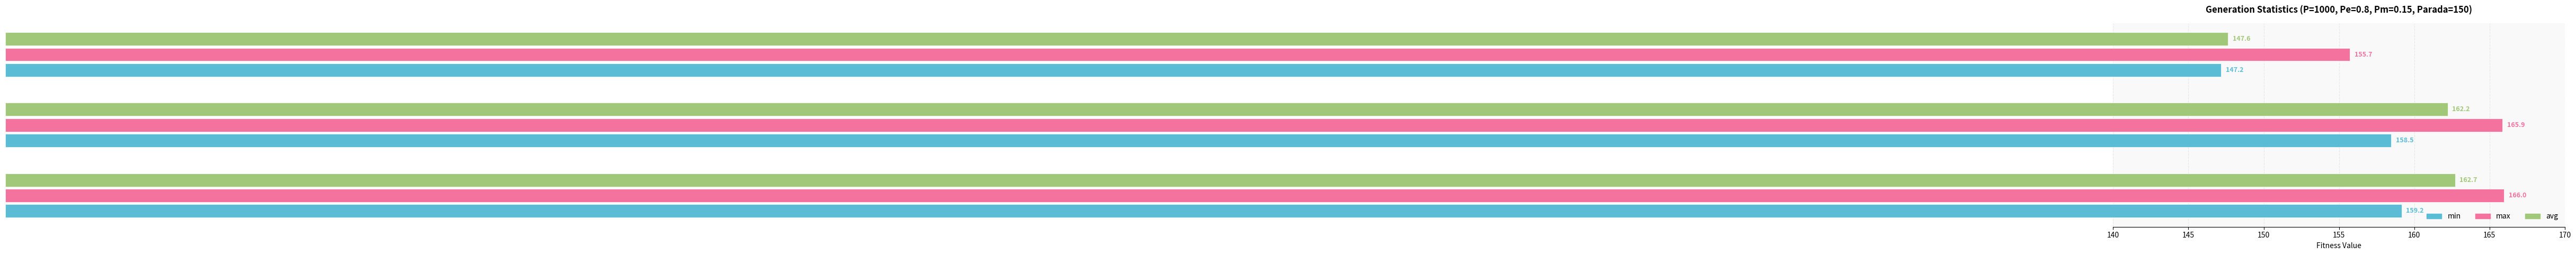

Which series has the largest range (max minus min)?

avg